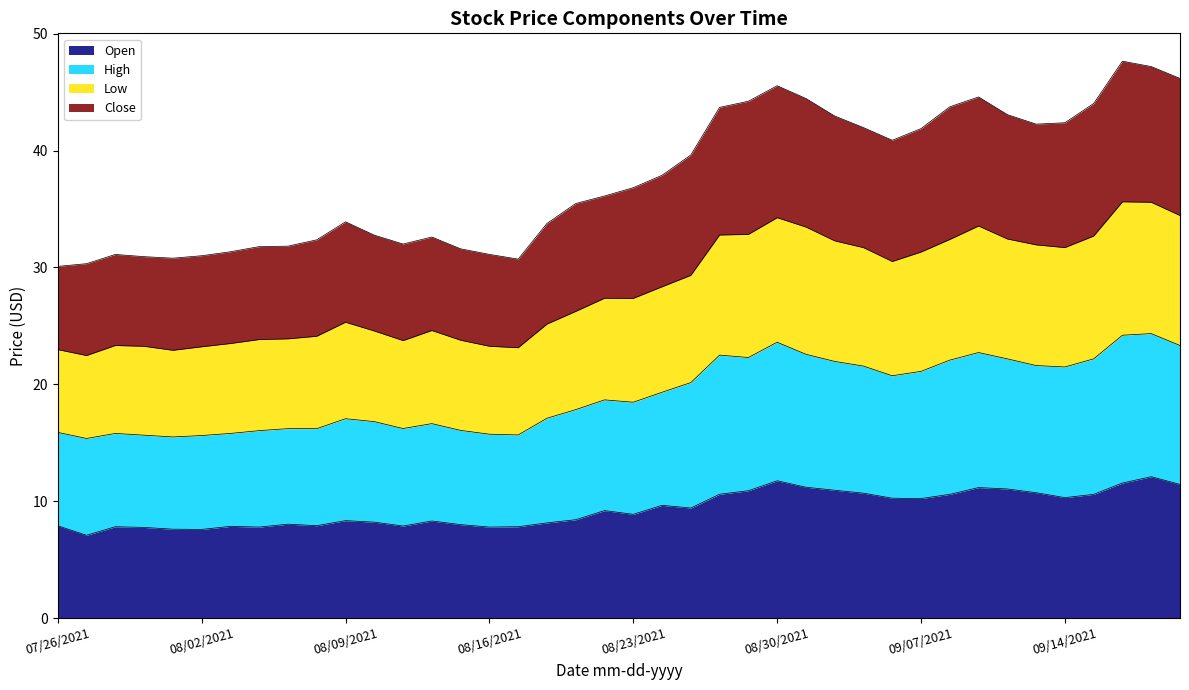

What is the difference between the second highest and second lowest values in the Open series?

4.2